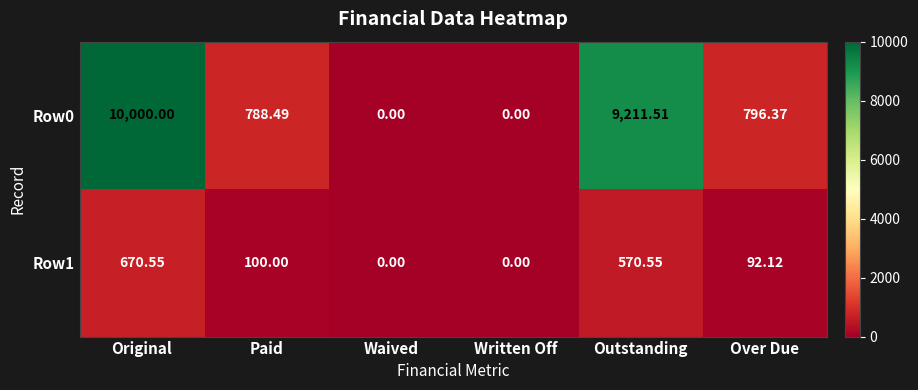

Is the value of Row0 at Over Due greater than the value of Row1 at Outstanding?

Yes